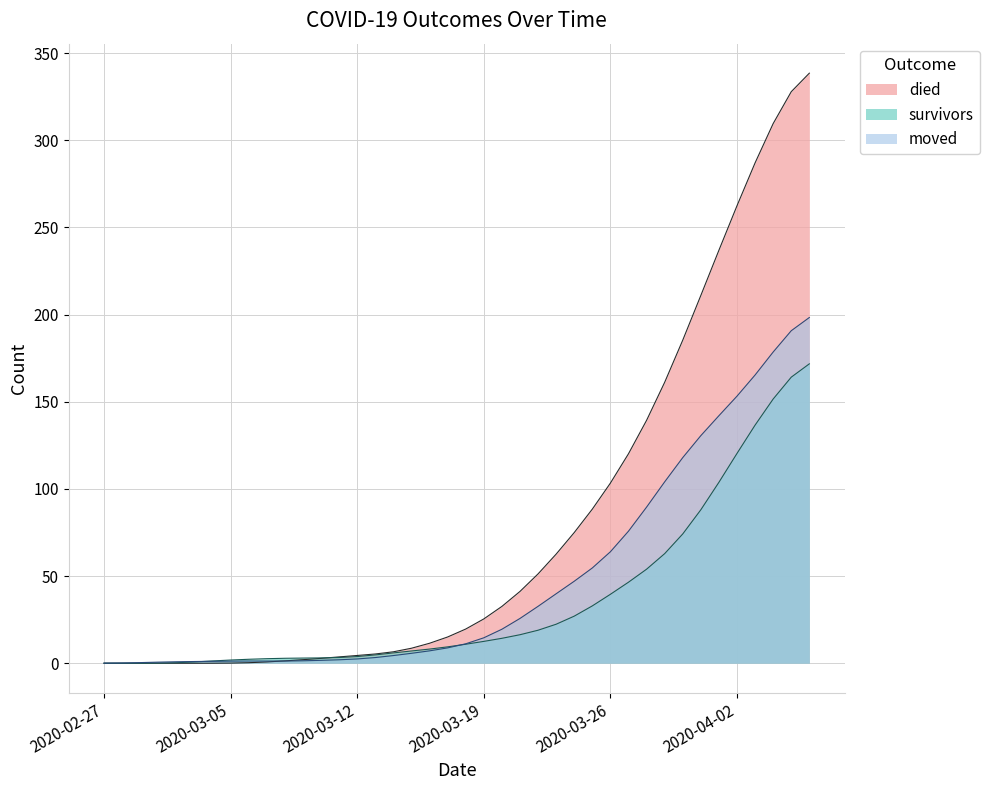

What are all the series names shown in the legend?

died, survivors, moved